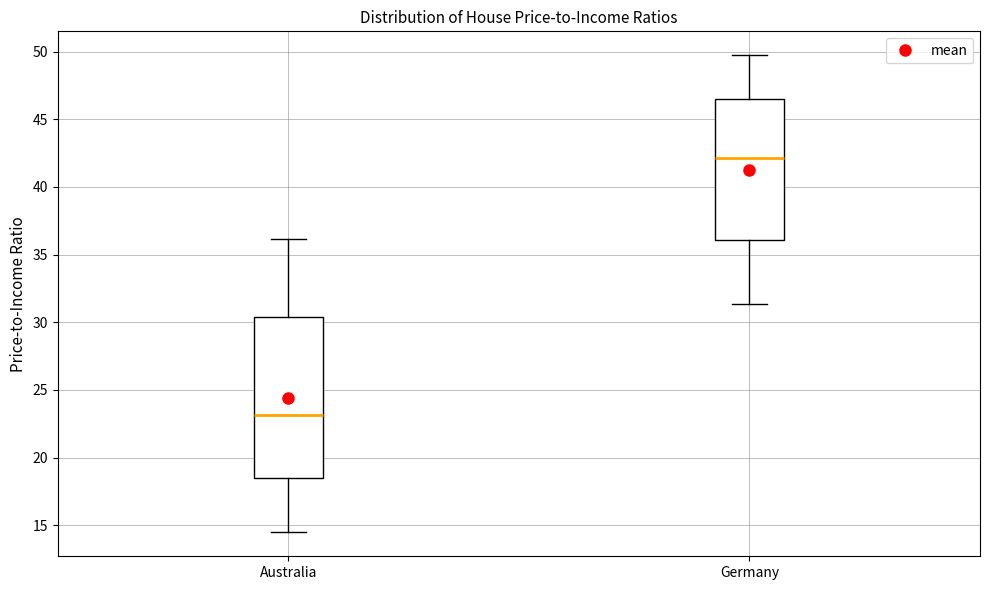

Comparing the boxes themselves (not the whiskers), which one is the tallest?

Australia